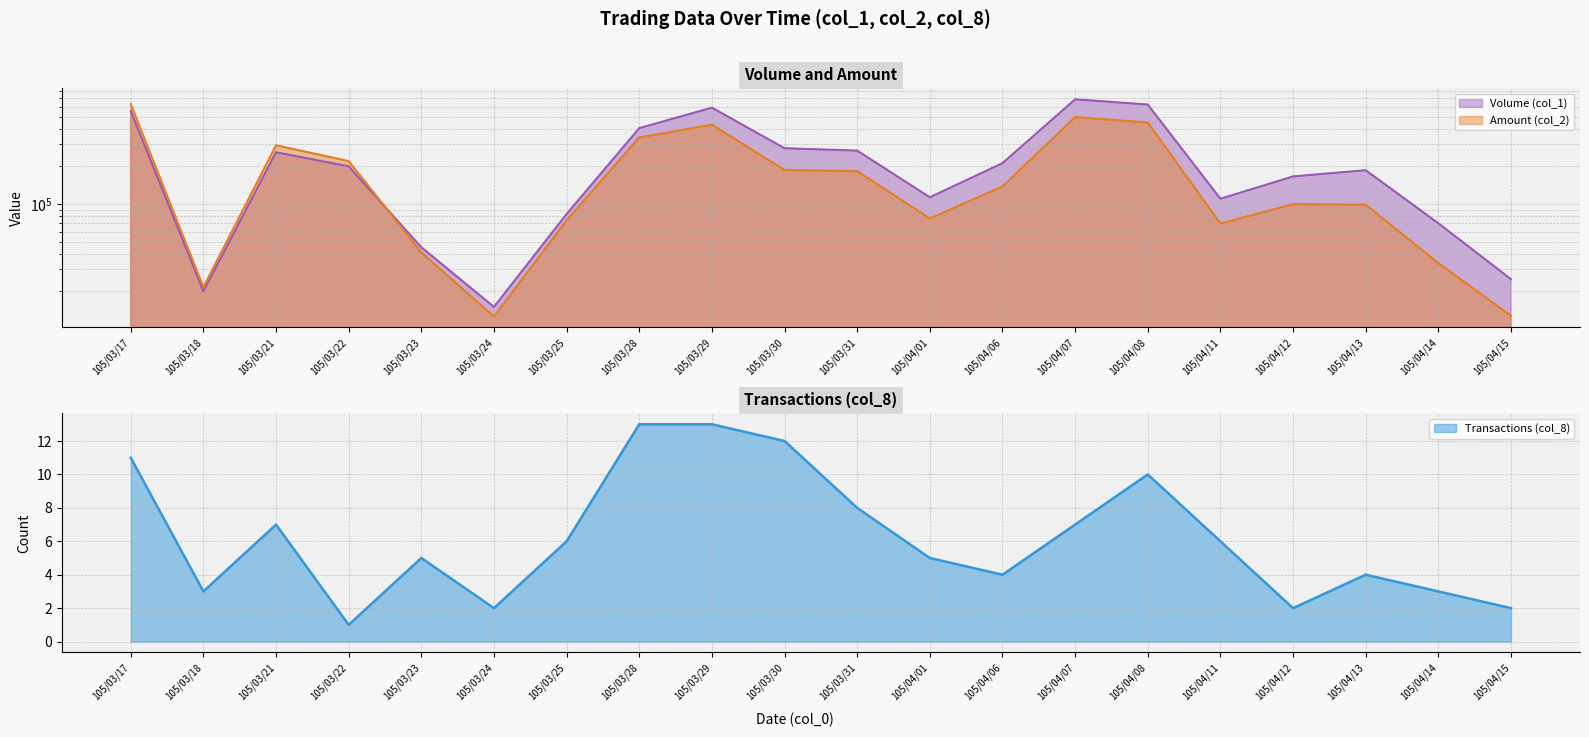

What is the difference between the Transactions (col_8) values at 105/03/31 and 105/03/18?

5